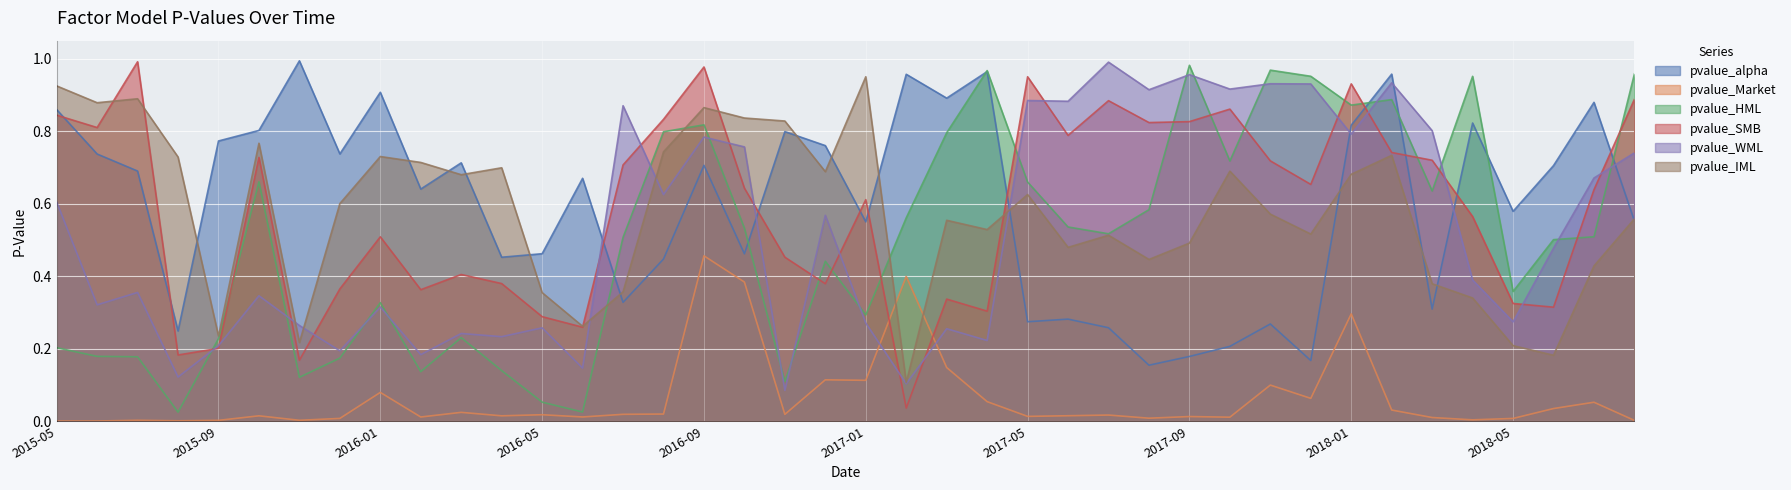

What are all the series names shown in the legend?

pvalue_alpha, pvalue_Market, pvalue_HML, pvalue_SMB, pvalue_WML, pvalue_IML